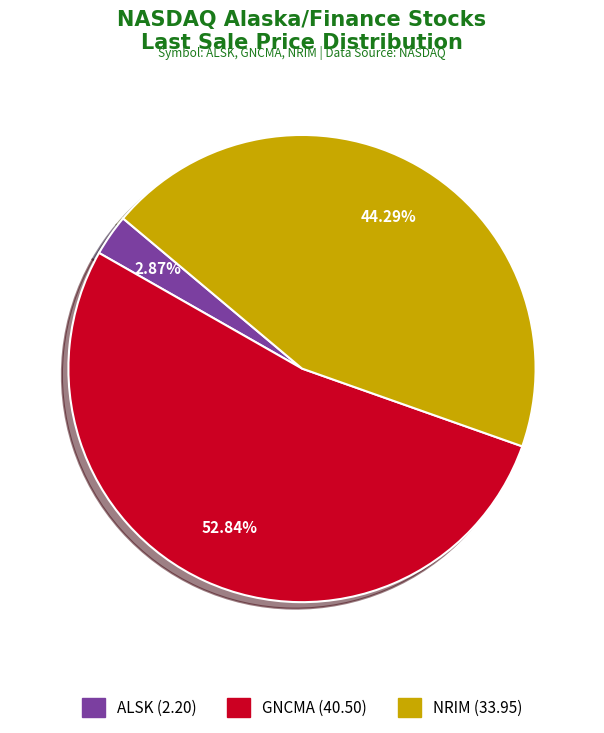

How many segments does this pie chart have?

3